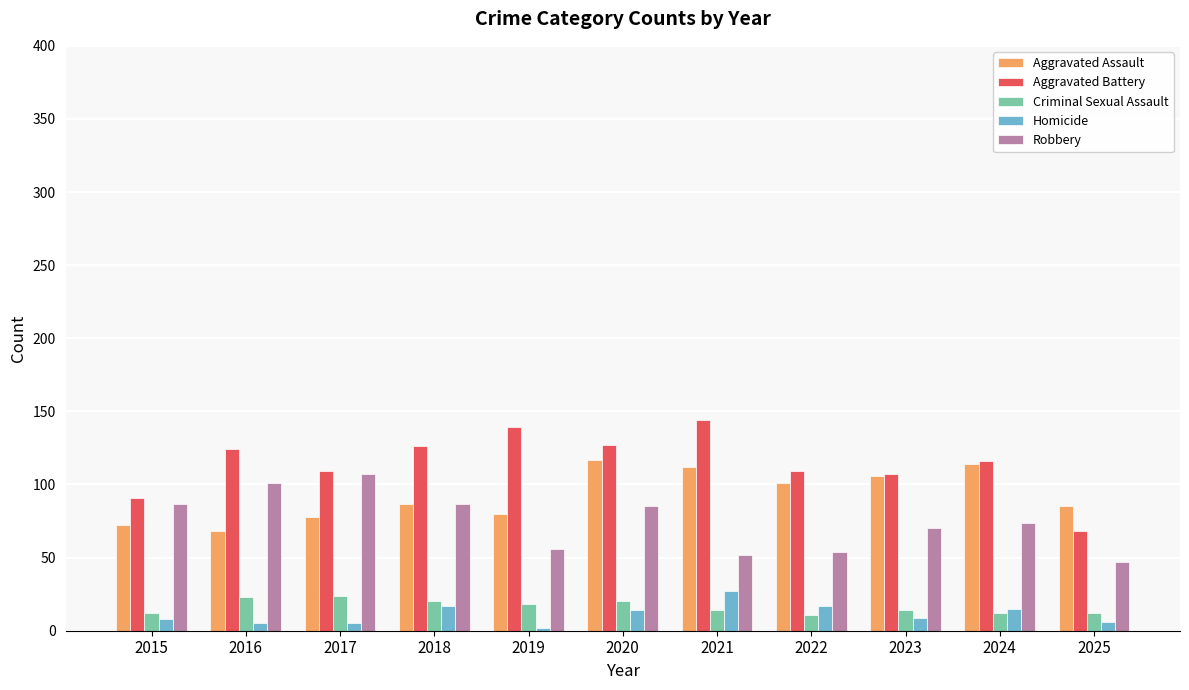

What is the greatest value displayed?

144